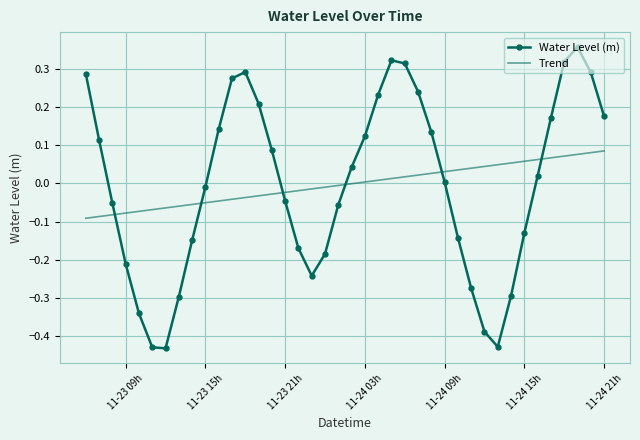

What is the difference between the maximum and minimum values in the Water Level (m) series?

0.8